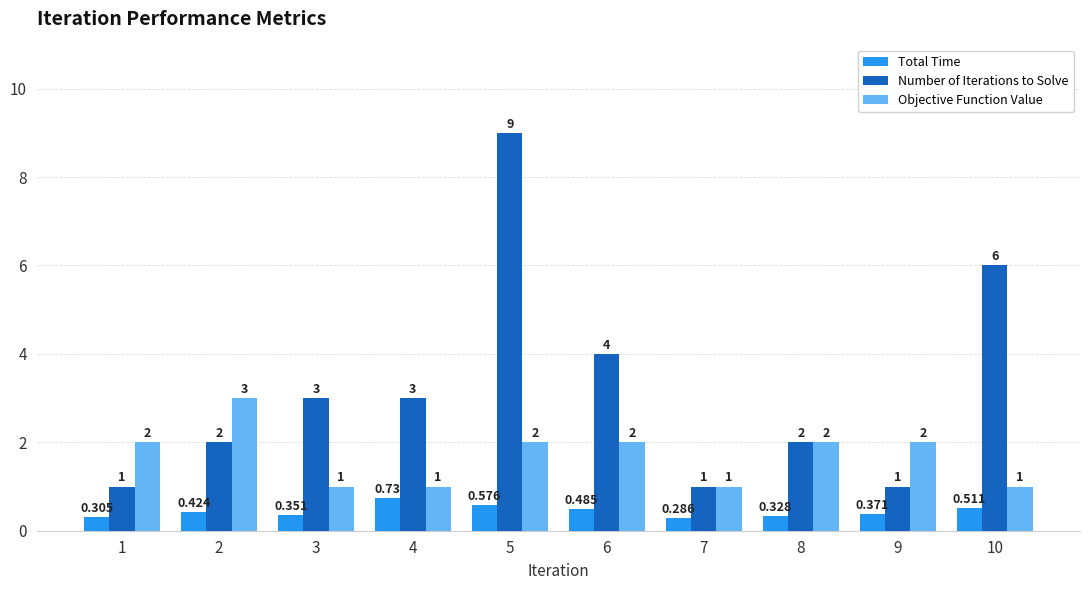

Which series has the largest total across all categories?

Number of Iterations to Solve